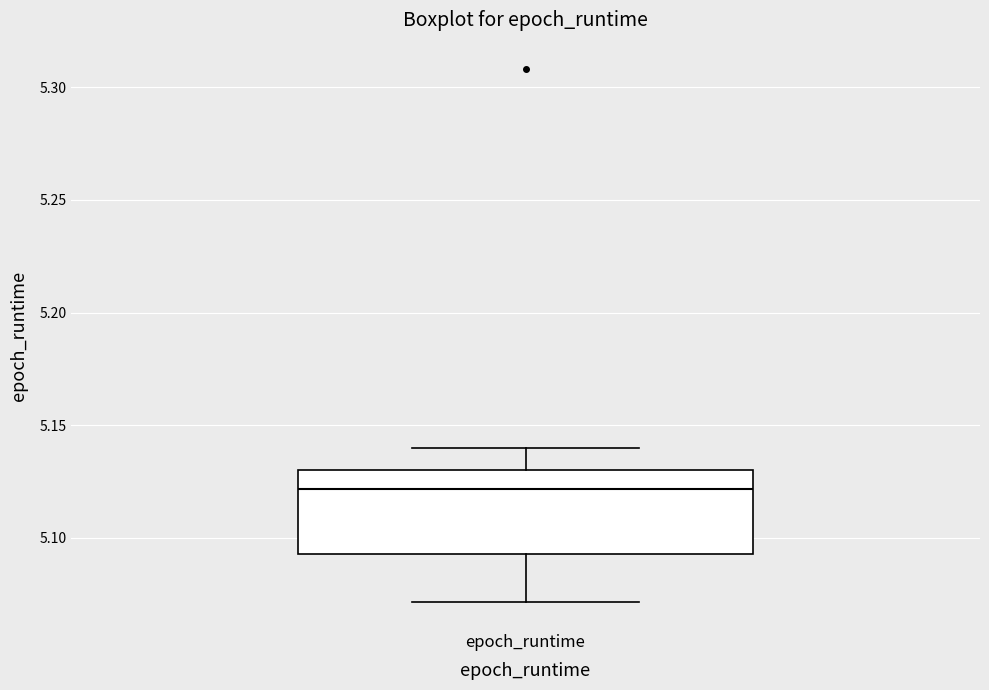

Transcribe this box plot: give where the median line is, the range the box spans, and where the two whiskers end, as read against the y-axis. The values are not printed on the chart, so give them approximately, as read against the axis.

median 5.120, box 5.095 to 5.130, whiskers 5.070 to 5.140